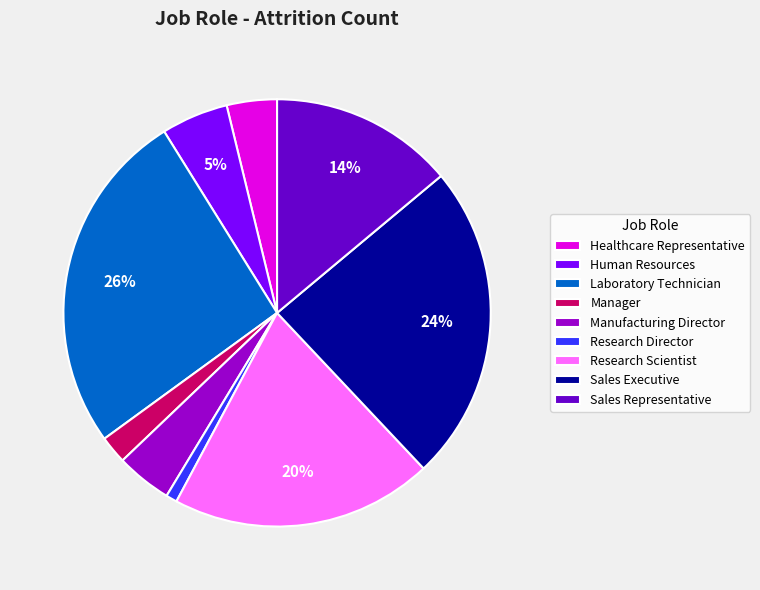

Is Research Director the majority of the pie?

No